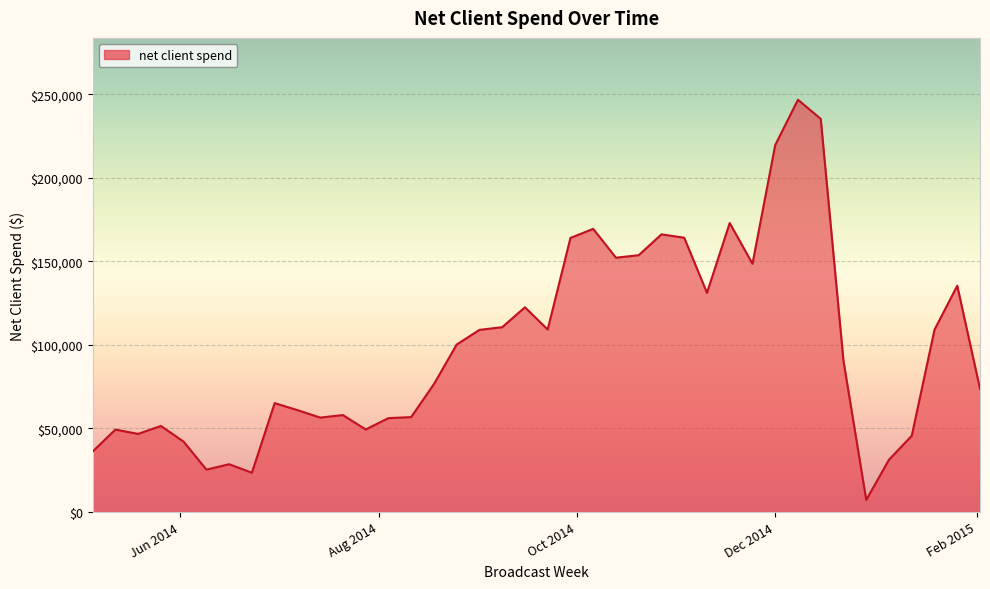

What is the minimum value shown in the chart?

7231